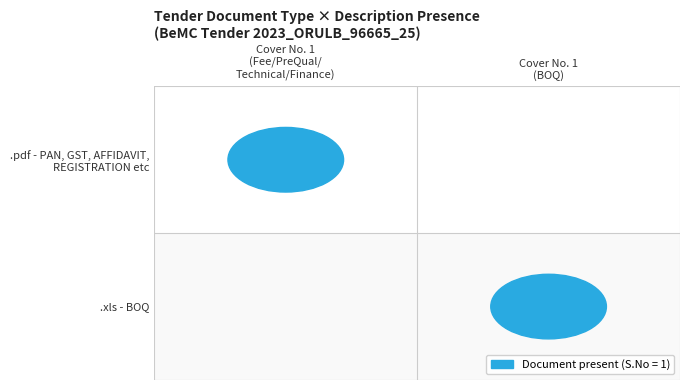

What is the total value across all series at .xls?

1